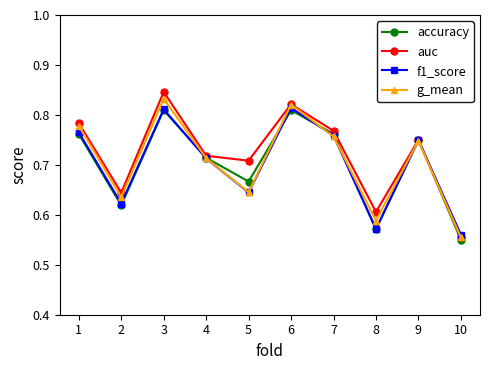

Which series has the widest spread of values?

auc